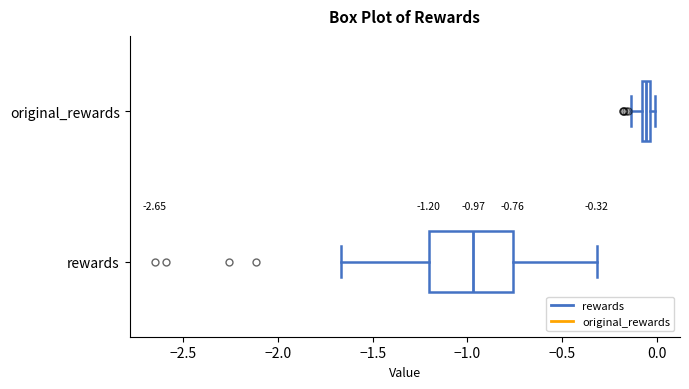

Which box is the widest, from its left edge to its right edge?

rewards